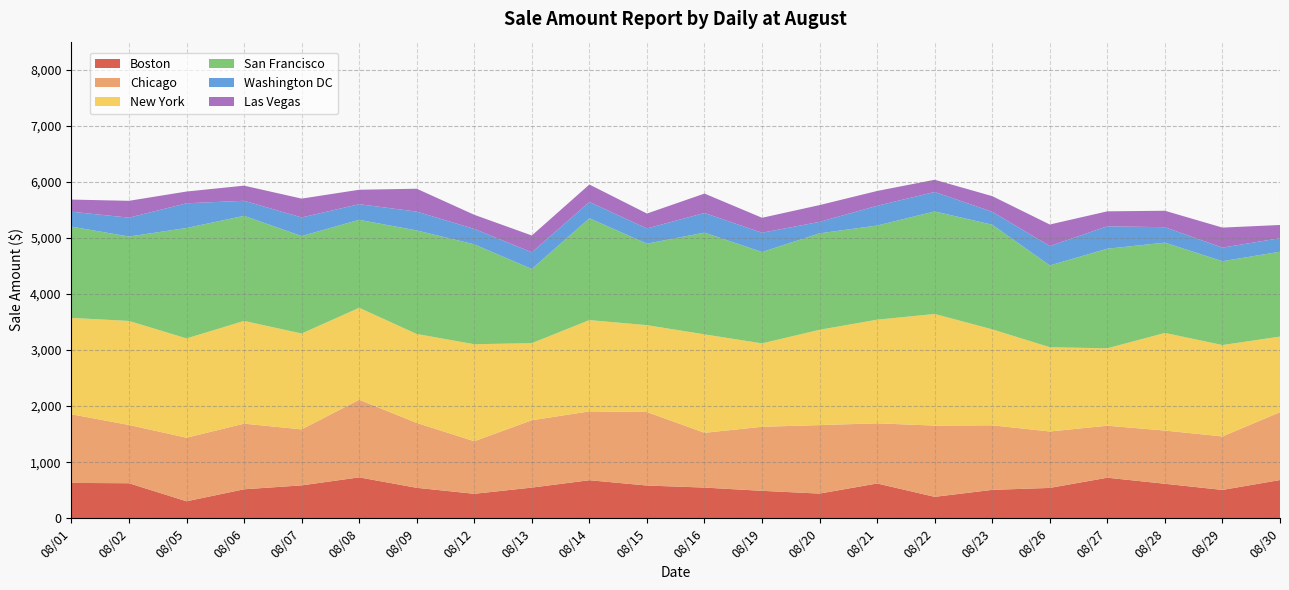

Reading left to right, extract all data points from this chart.

Boston: 08/01=630.9	08/02=625.0	08/05=303.2	08/06=517.0	08/07=587.1	08/08=729.7	08/09=543.5	08/12=436.6	08/13=547.4	08/14=678.9	08/15=584.2	08/16=547.6	08/19=489.5	08/20=440.6	08/21=620.7	08/22=382.6	08/23=506.8	08/26=541.4	08/27=723.5	08/28=615.8	08/29=505.7	08/30=682.0
Chicago: 08/01=1223.4	08/02=1039.2	08/05=1133.7	08/06=1170.4	08/07=998.4	08/08=1384.2	08/09=1157.1	08/12=937.3	08/13=1200.8	08/14=1227.3	08/15=1310.9	08/16=977.0	08/19=1141.9	08/20=1221.3	08/21=1072.7	08/22=1270.2	08/23=1151.2	08/26=1006.5	08/27=927.0	08/28=948.5	08/29=953.6	08/30=1210.1
New York: 08/01=1718.8	08/02=1855.2	08/05=1770.8	08/06=1831.8	08/07=1709.8	08/08=1639.6	08/09=1586.5	08/12=1730.0	08/13=1374.8	08/14=1628.4	08/15=1549.1	08/16=1755.5	08/19=1487.8	08/20=1699.7	08/21=1848.1	08/22=1990.8	08/23=1711.8	08/26=1502.3	08/27=1381.0	08/28=1741.3	08/29=1630.4	08/30=1348.2
San Francisco: 08/01=1628.2	08/02=1505.3	08/05=1969.2	08/06=1874.5	08/07=1738.2	08/08=1569.3	08/09=1846.2	08/12=1781.0	08/13=1322.8	08/14=1815.5	08/15=1453.3	08/16=1814.7	08/19=1629.5	08/20=1720.0	08/21=1679.3	08/22=1828.8	08/23=1865.5	08/26=1459.3	08/27=1776.0	08/28=1610.0	08/29=1495.0	08/30=1513.2
Washington DC: 08/01=265.6	08/02=336.9	08/05=440.7	08/06=268.8	08/07=331.7	08/08=278.9	08/09=335.9	08/12=275.8	08/13=297.2	08/14=291.1	08/15=271.7	08/16=350.1	08/19=343.9	08/20=204.6	08/21=352.1	08/22=347.1	08/23=231.0	08/26=346.1	08/27=399.9	08/28=275.9	08/29=242.2	08/30=242.2
Las Vegas: 08/01=216.8	08/02=300.3	08/05=209.6	08/06=269.7	08/07=335.9	08/08=257.4	08/09=408.2	08/12=251.4	08/13=300.1	08/14=311.4	08/15=265.6	08/16=346.0	08/19=266.6	08/20=299.2	08/21=264.6	08/22=217.8	08/23=278.9	08/26=383.6	08/27=266.6	08/28=293.1	08/29=357.2	08/30=235.1